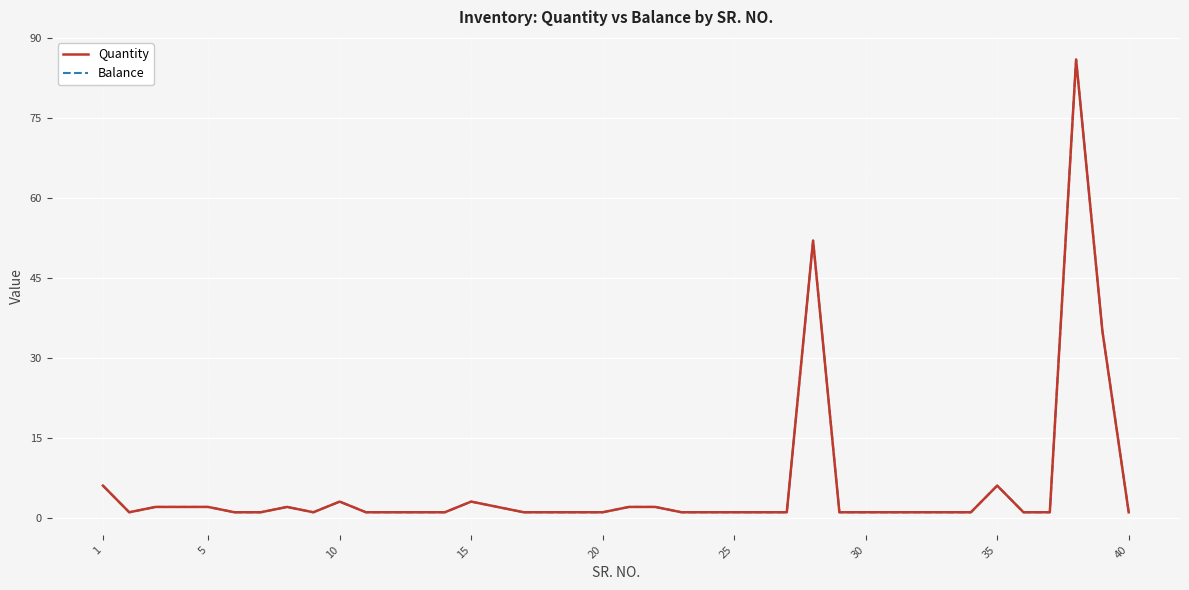

How many lines are shown in the chart?

2